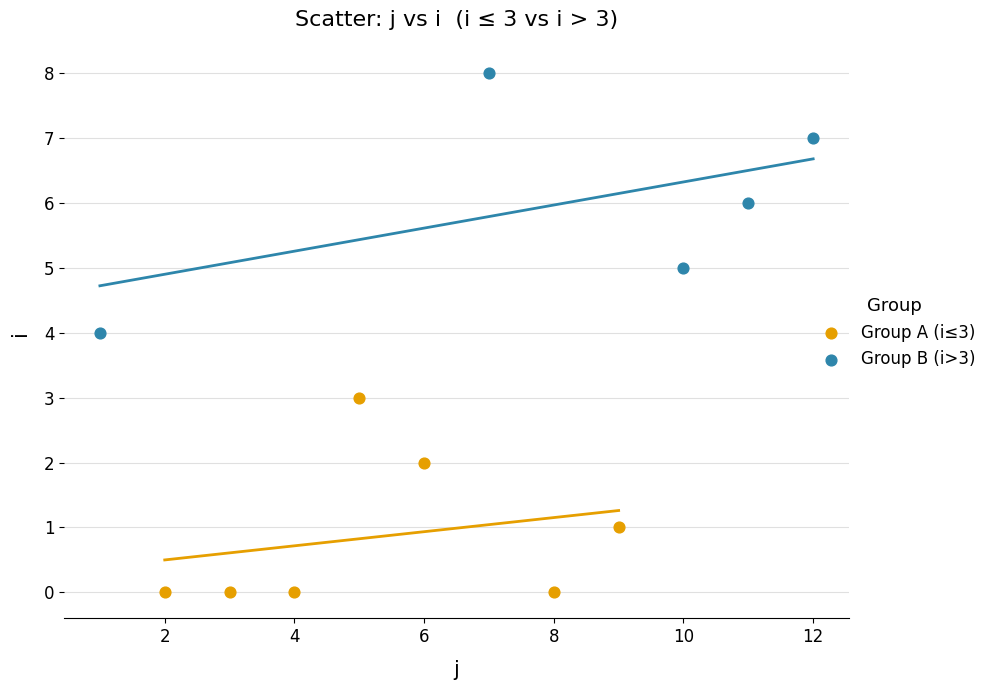

Which series reaches the minimum Y coordinate?

Group A (i≤3)